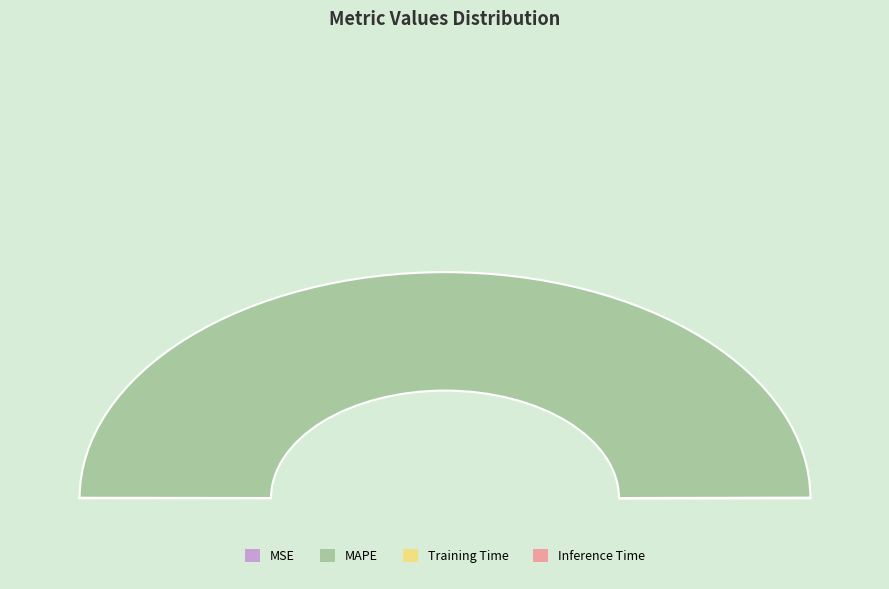

How many segments does this pie chart have?

4